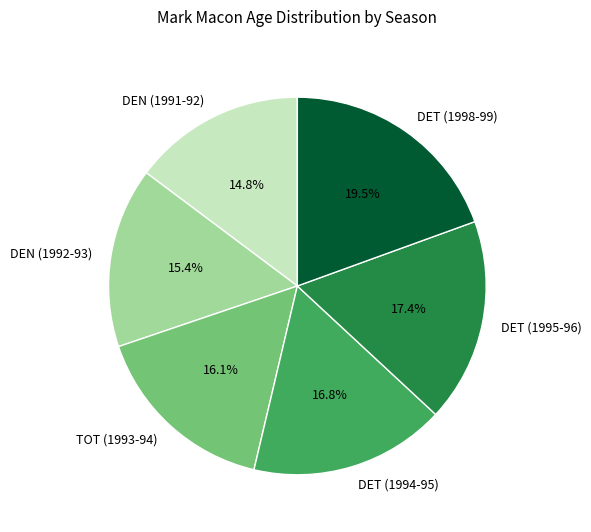

Between DEN (1991-92) and DET (1995-96), which is larger?

DET (1995-96)